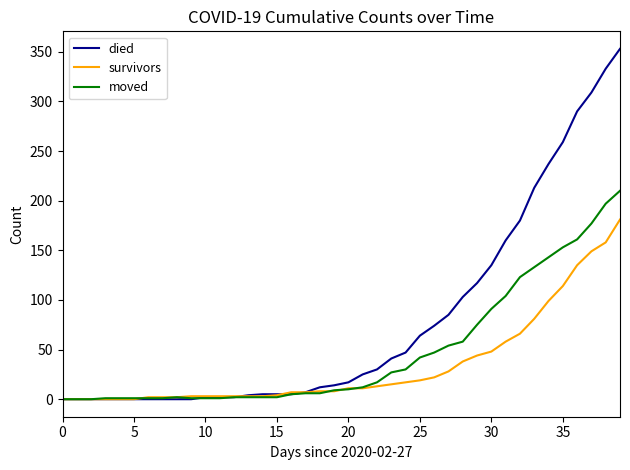

Which series has the largest range (max minus min)?

died